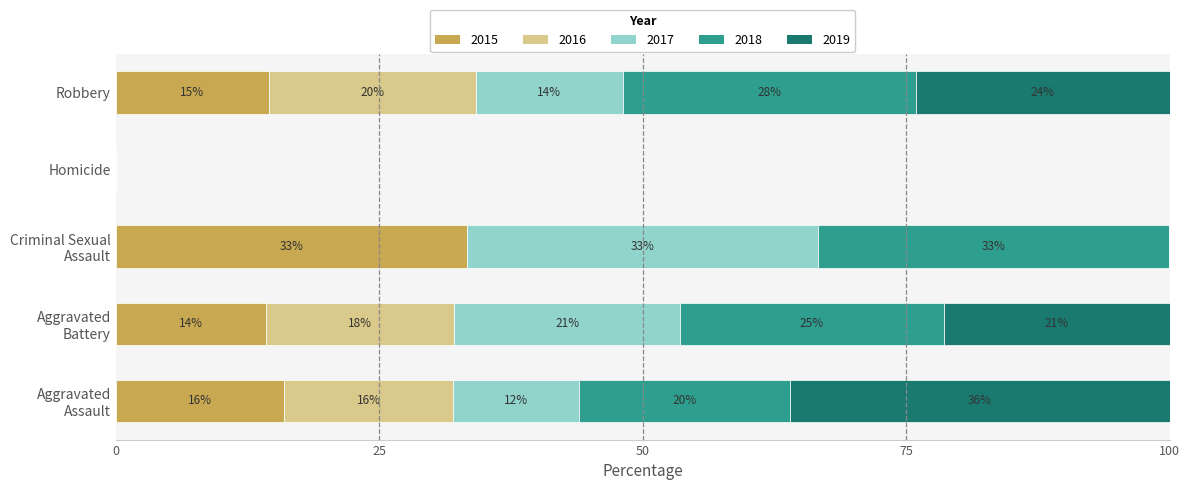

Reading right to left, list all the values displayed in this chart.

2015: Total=32	Robbery=23	Homicide=0	Criminal Sexual Assault=1	Aggravated Battery=4	Aggravated Assault=4
2016: Total=40	Robbery=31	Homicide=0	Criminal Sexual Assault=0	Aggravated Battery=5	Aggravated Assault=4
2017: Total=32	Robbery=22	Homicide=0	Criminal Sexual Assault=1	Aggravated Battery=6	Aggravated Assault=3
2018: Total=57	Robbery=44	Homicide=0	Criminal Sexual Assault=1	Aggravated Battery=7	Aggravated Assault=5
2019: Total=53	Robbery=38	Homicide=0	Criminal Sexual Assault=0	Aggravated Battery=6	Aggravated Assault=9